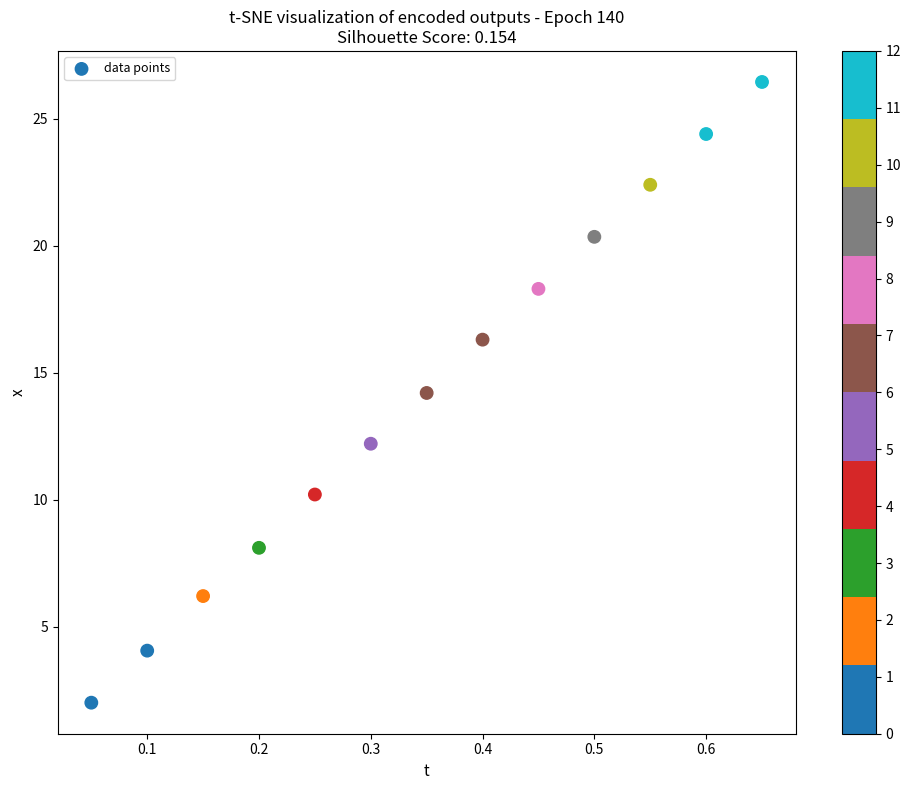

How many points are shown in the scatter plot?

13